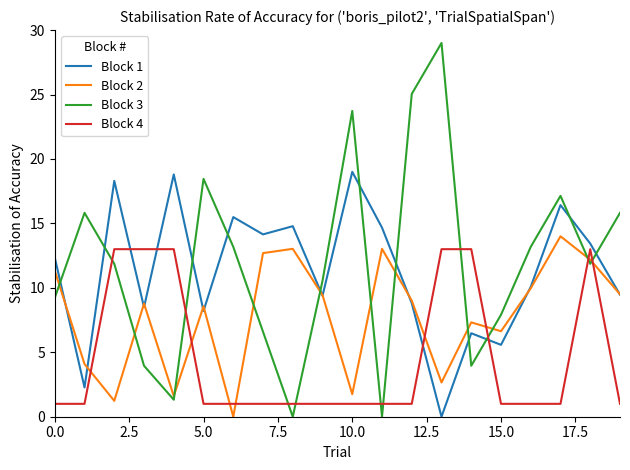

Which series has the largest range (max minus min)?

Block 3